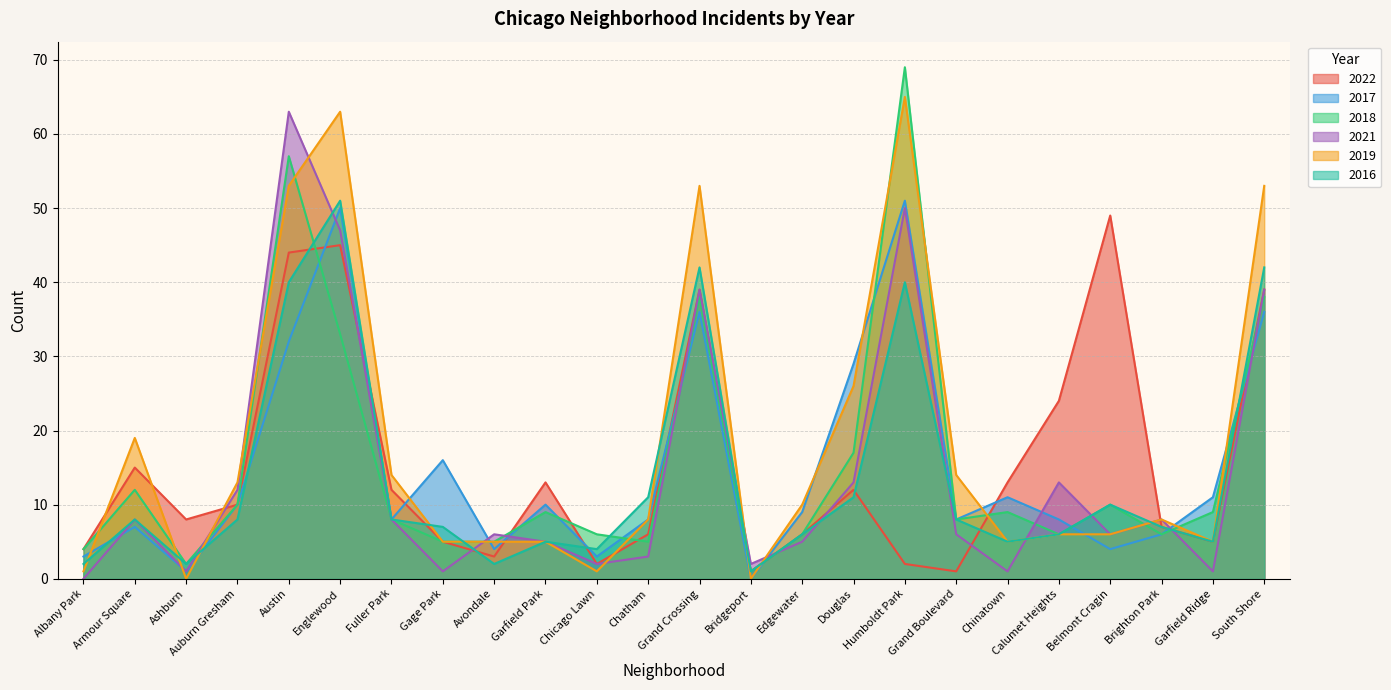

At which label does 2018 first exceed 9?

Armour Square